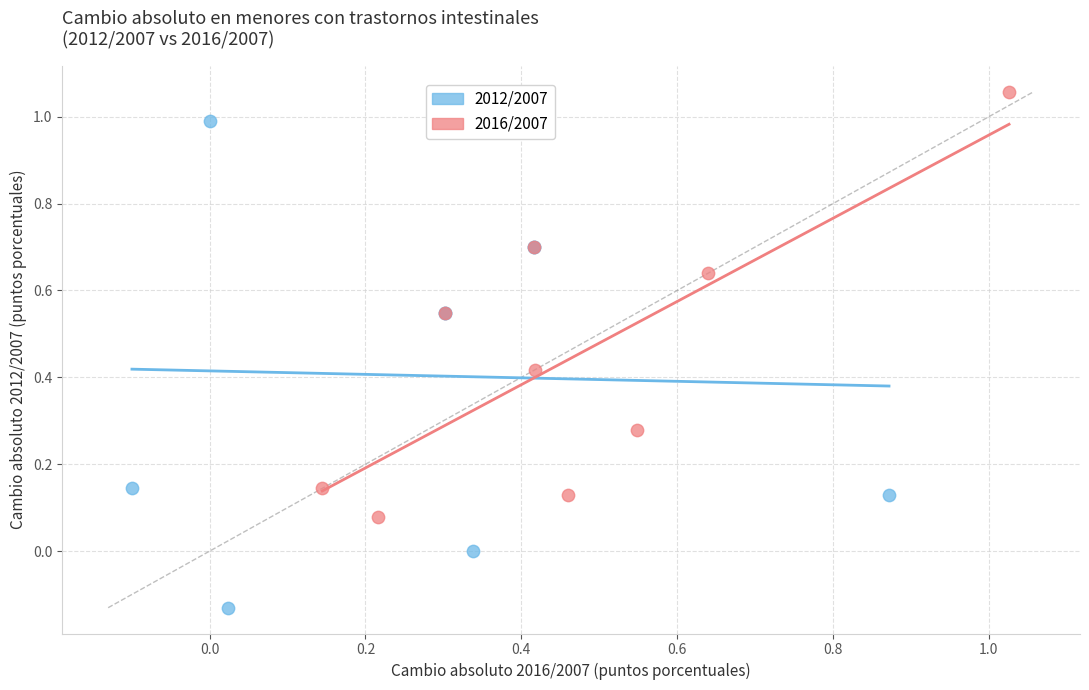

Which series has the widest spread of Y values?

2012/2007